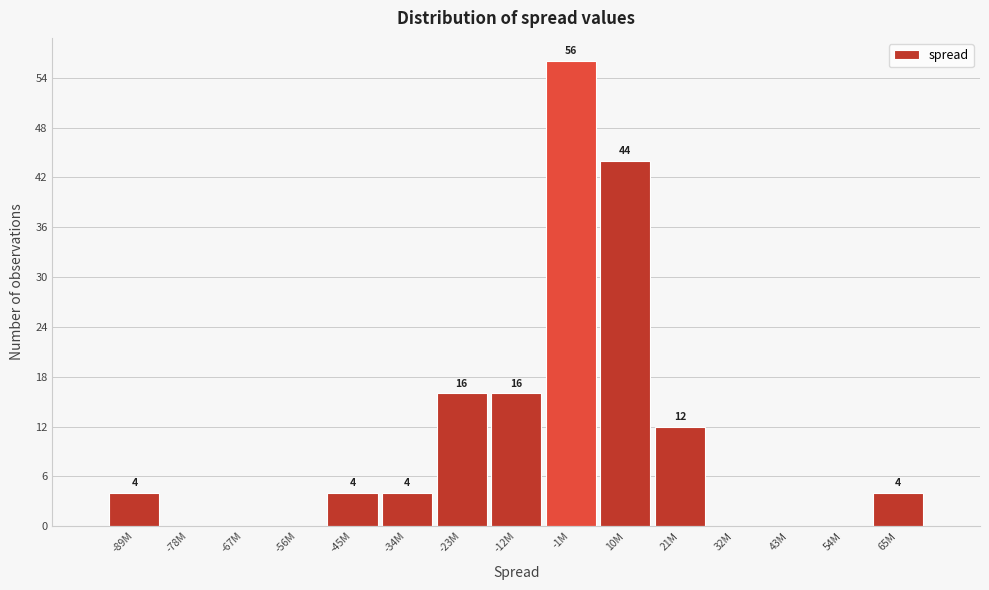

Reading left to right, extract all data points from this chart.

-89M=4	-78M=0	-67M=0	-56M=0	-45M=4	-34M=4	-23M=16	-12M=16	-1M=56	10M=44	21M=12	32M=0	43M=0	54M=0	65M=4